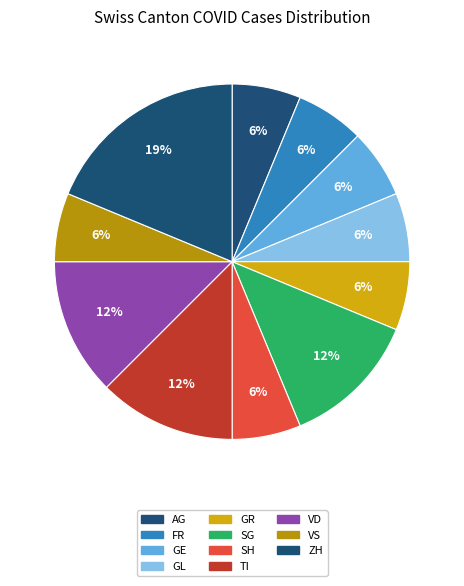

How many segments does this pie chart have?

11